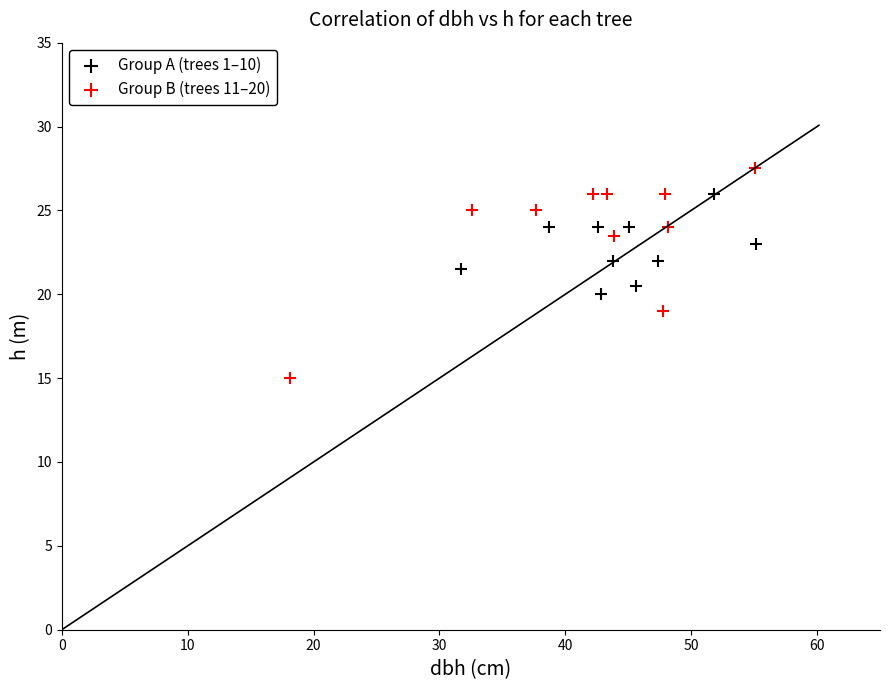

Which series reaches the minimum Y coordinate?

Group B (trees 11–20)